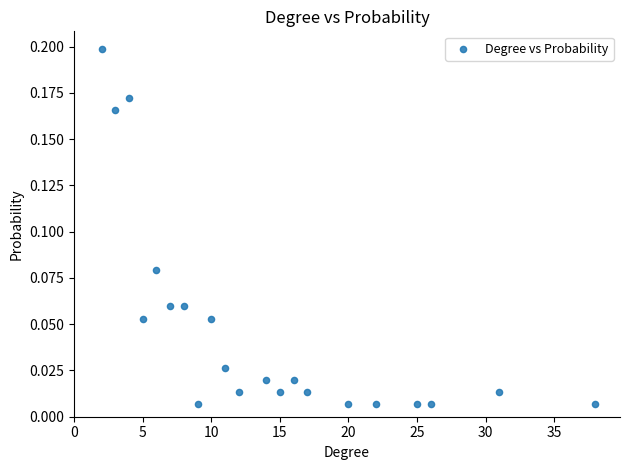

What is the range of X values (max minus min)?

36.0